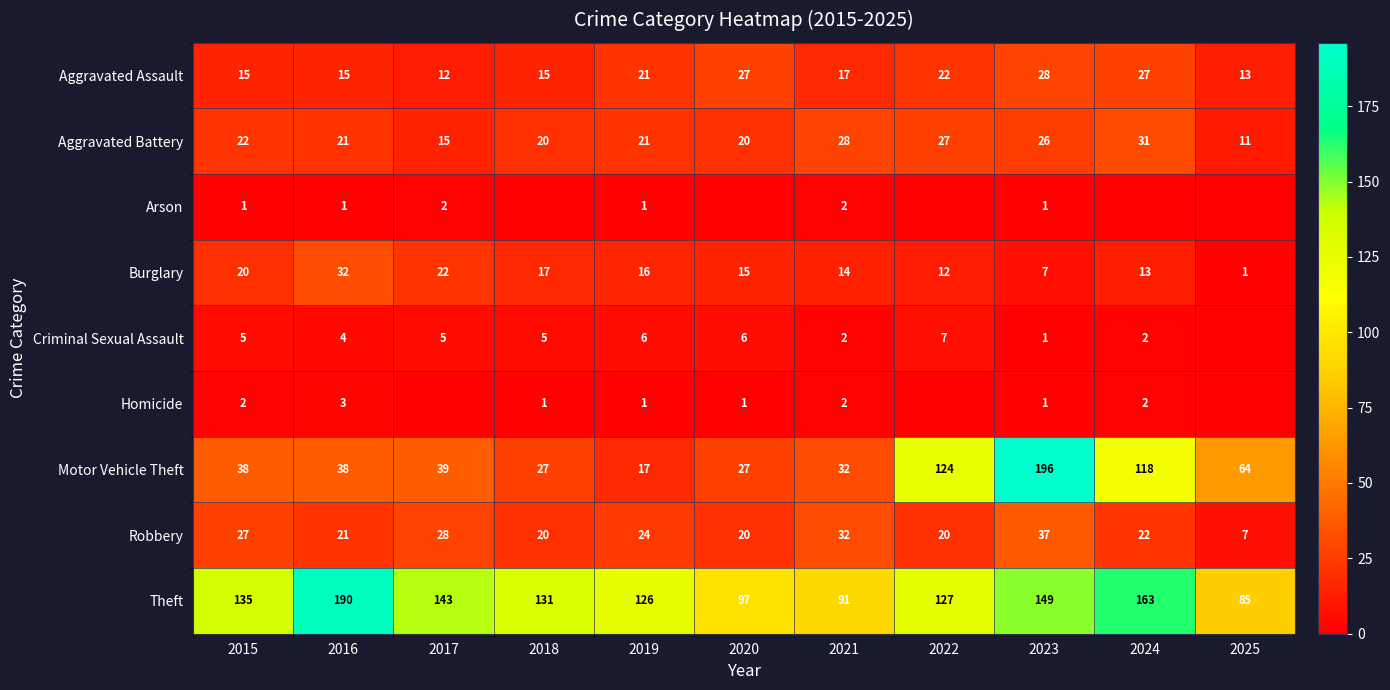

What is the sum of all Aggravated Assault values?

212